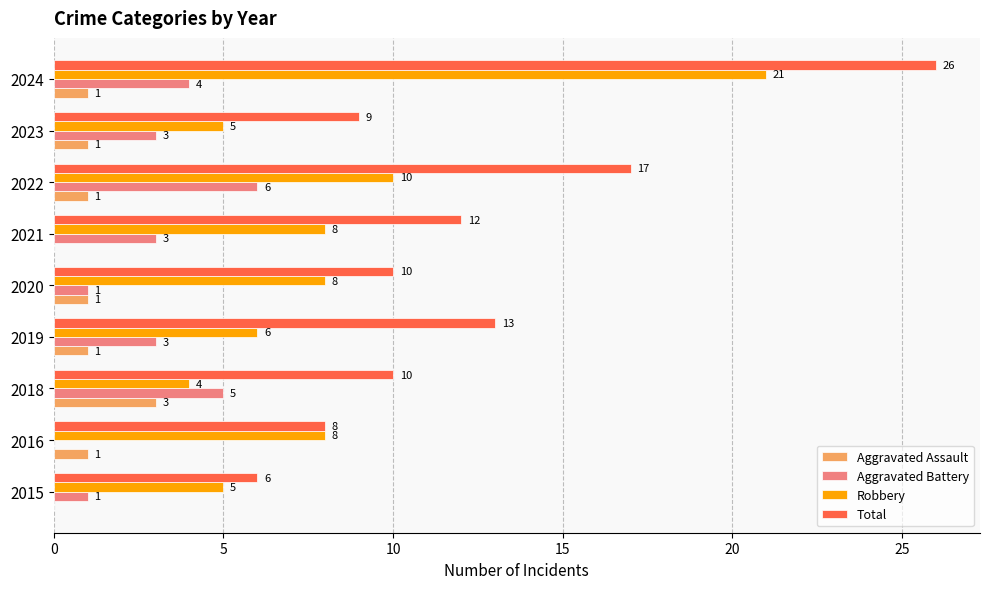

What is the maximum value shown in the chart?

26